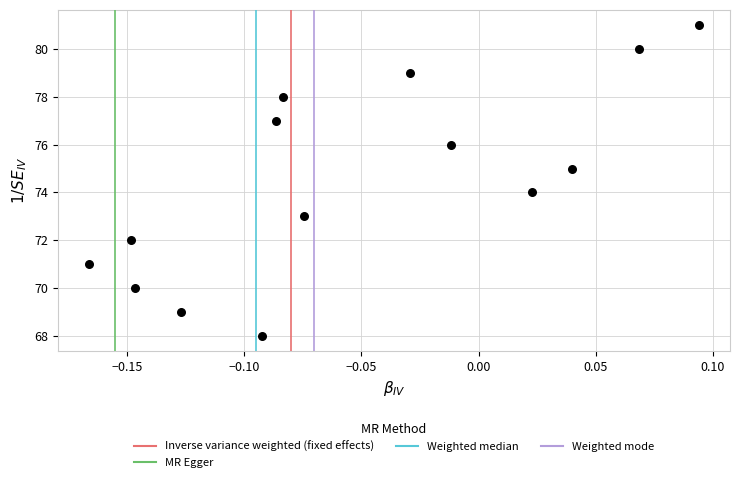

What is the range of Y values (max minus min)?

13